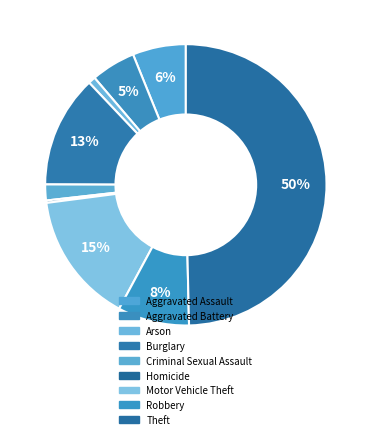

Which category has the smallest portion of the pie?

Homicide